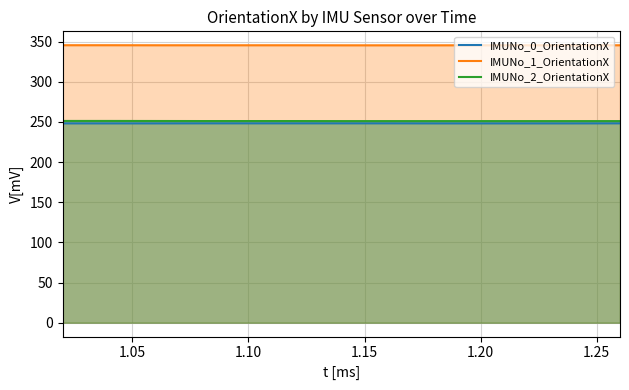

What is the label of the 12th point from the right?

1.15